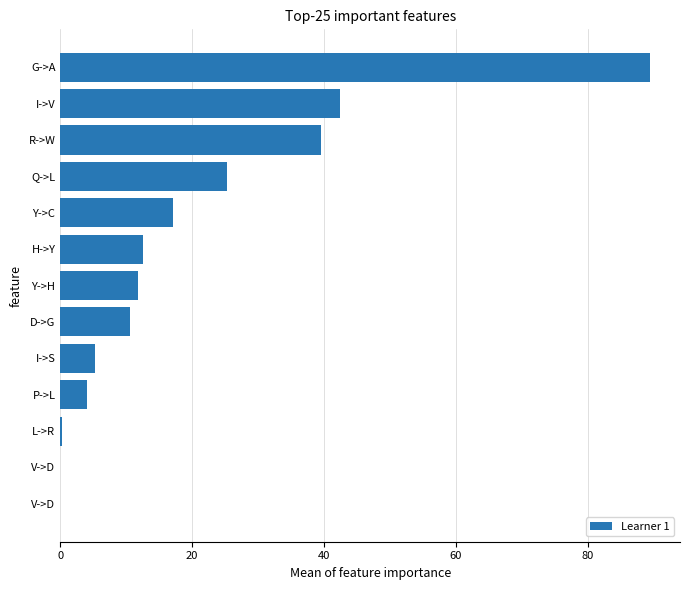

Are the bars horizontal?

Yes